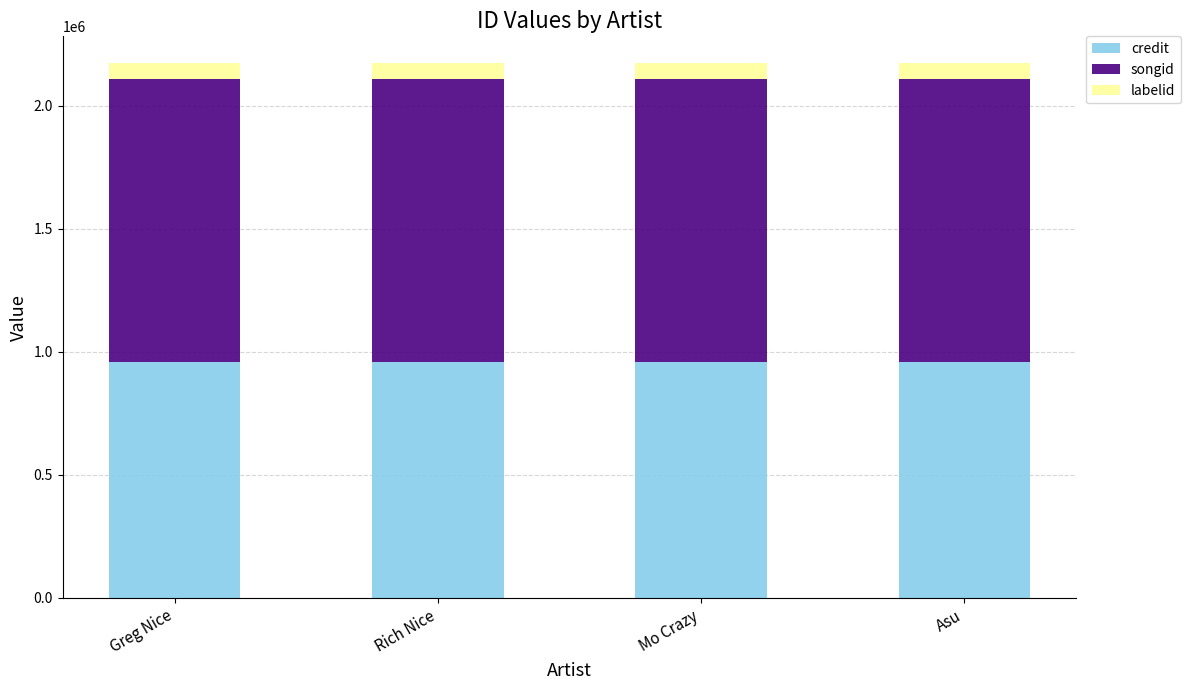

What is the total value across all series at Mo Crazy?

2173596